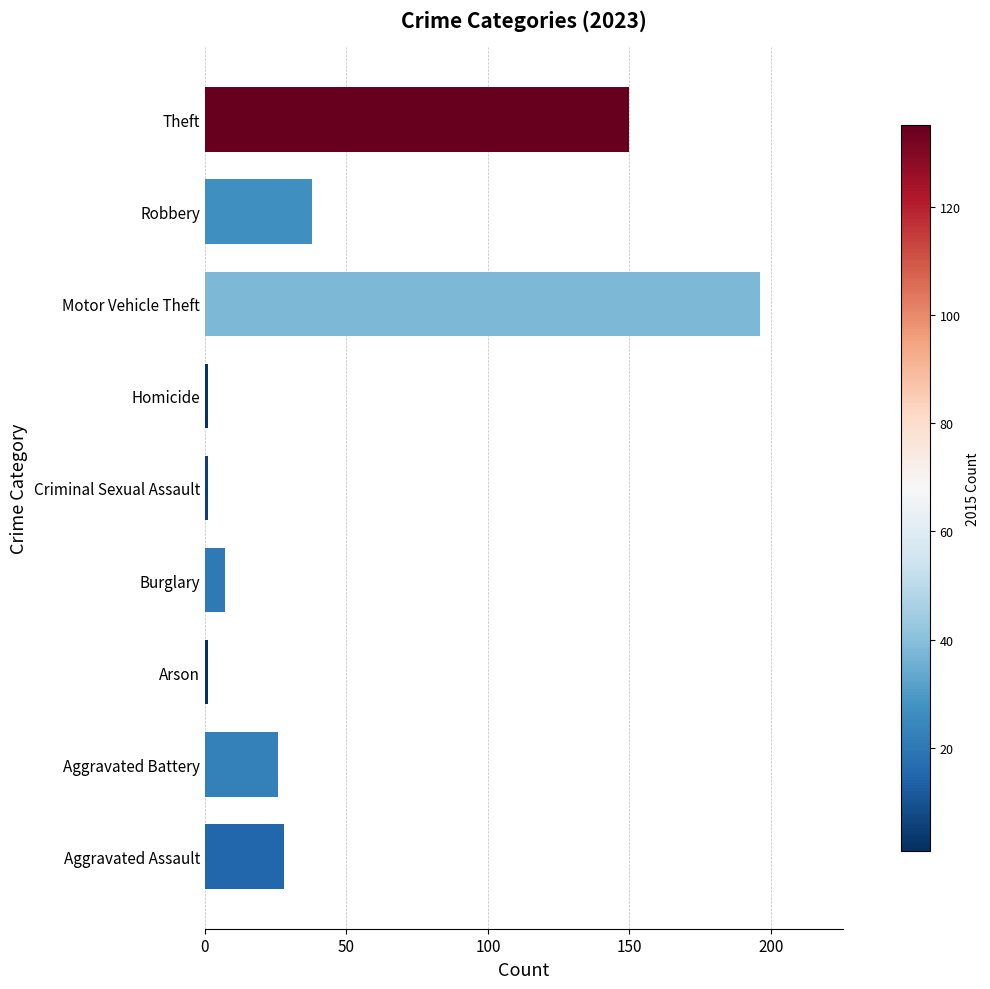

What is the difference between the values at Motor Vehicle Theft and Aggravated Assault?

168